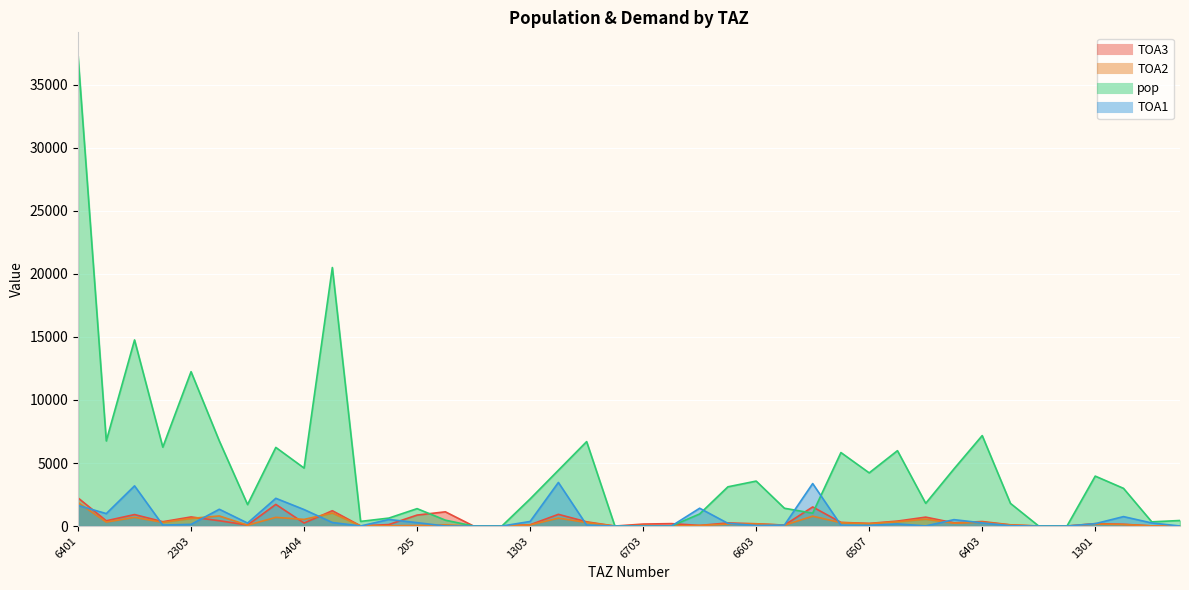

What is the difference between the maximum and second lowest values in the pop series?

37296.9